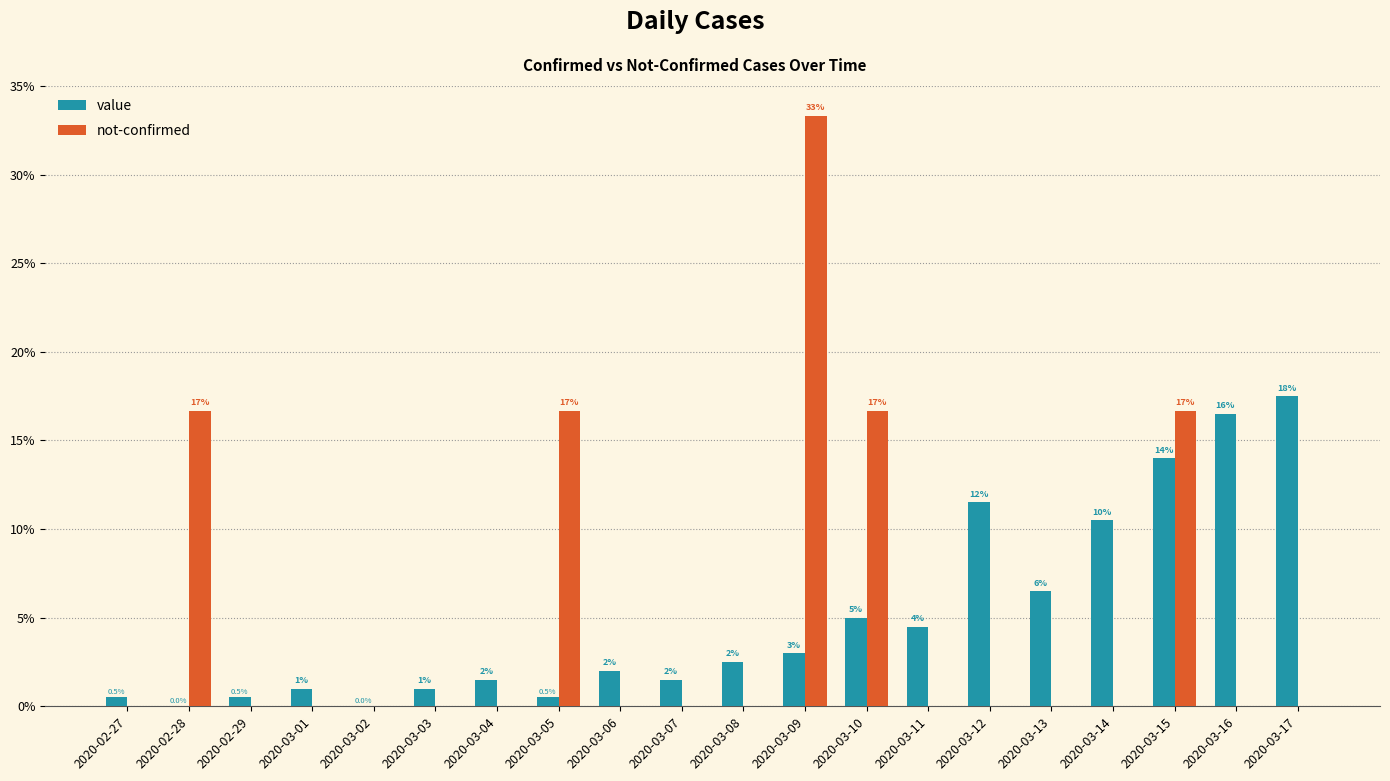

The value series shows 5.5 at 2020-02-28. True or false?

False